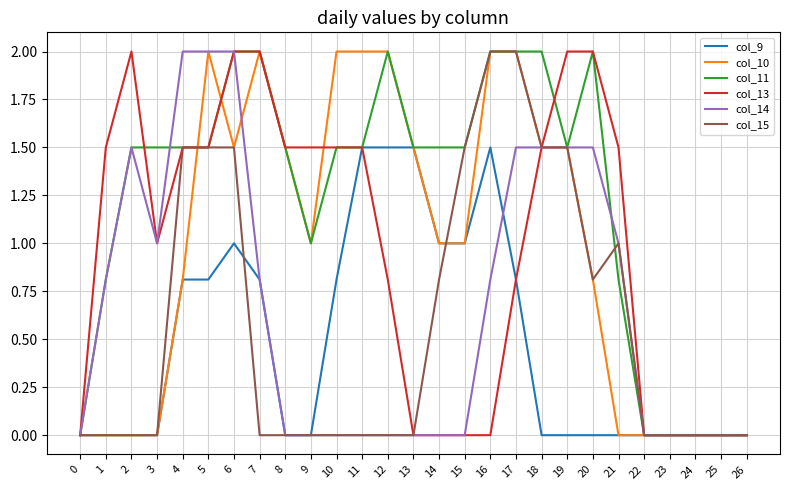

Is it true that col_10 equals 0.4 at 11?

False